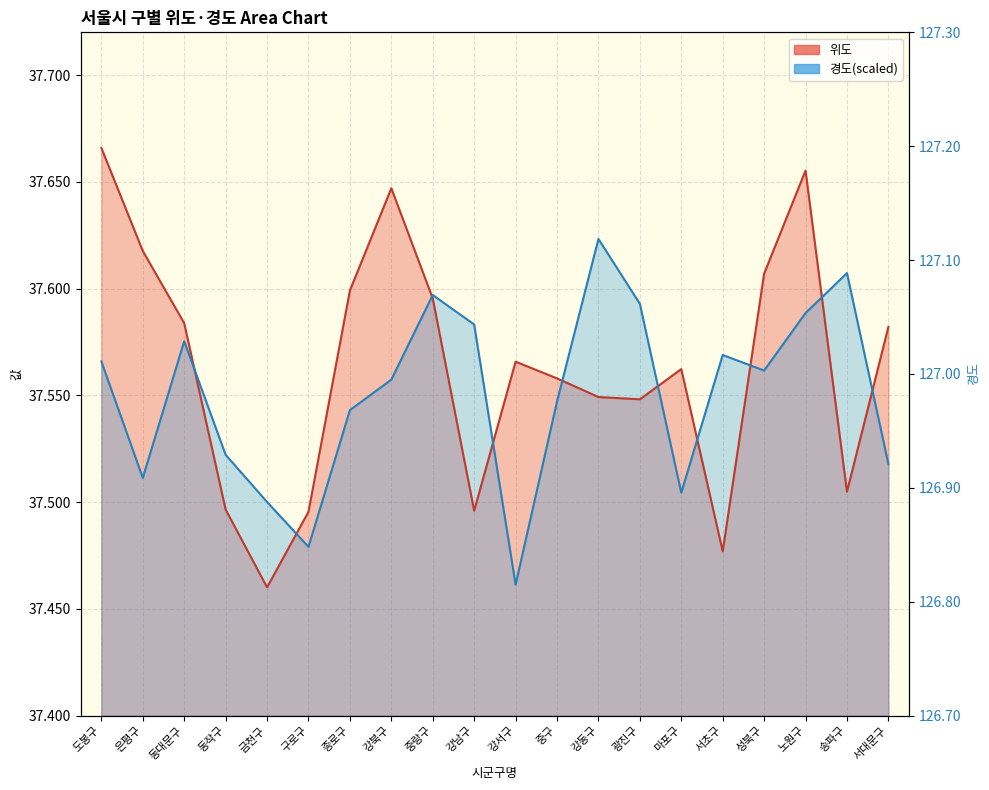

At which category does 경도 reach its first local peak?

동대문구